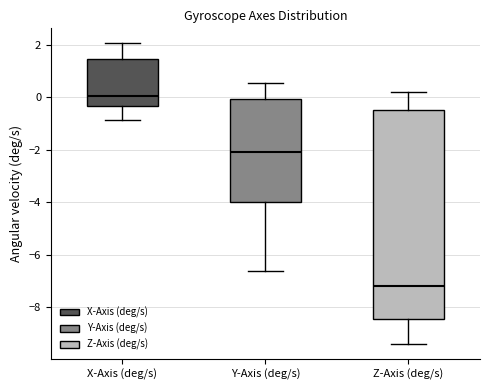

Where does the upper whisker of the box for Y-Axis (deg/s) end on the y-axis? The values are not printed on the chart, so give them approximately, as read against the axis.

0.6